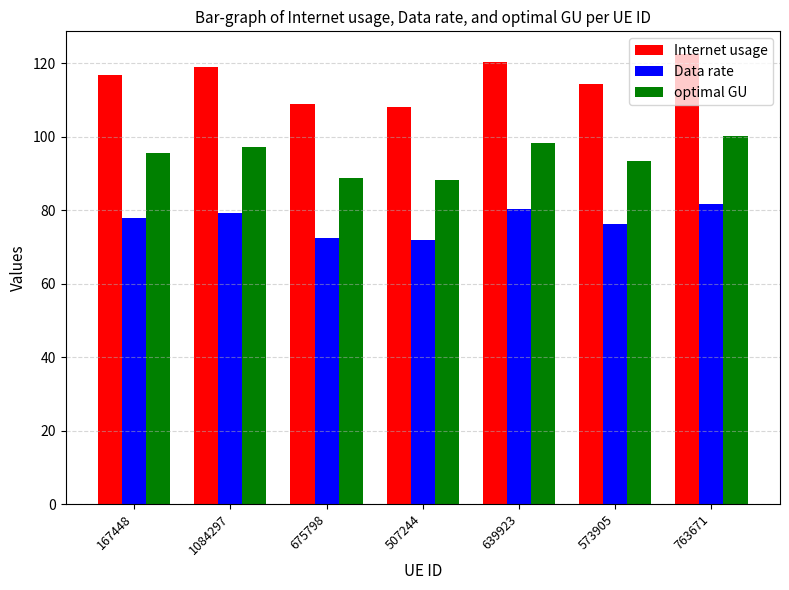

What is the approximate value of Data rate at 167448?

78.0